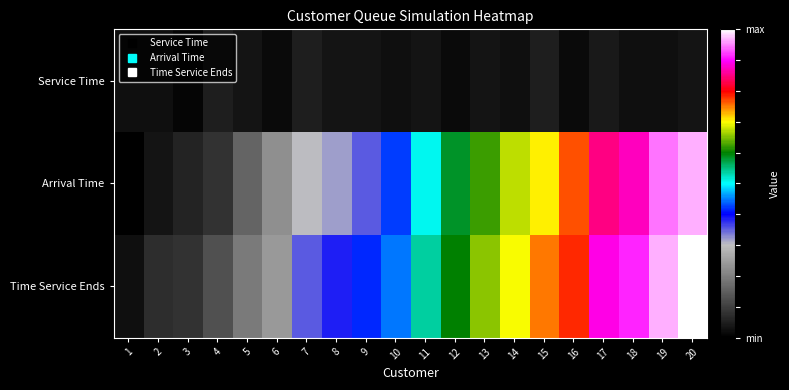

What is the difference between the highest and lowest values at 3?

9